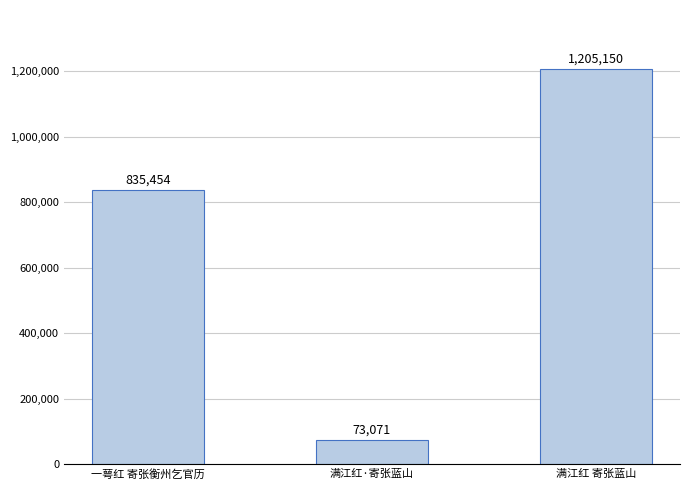

What is the approximate value at 满江红·寄张蓝山, to the nearest 100?

73100